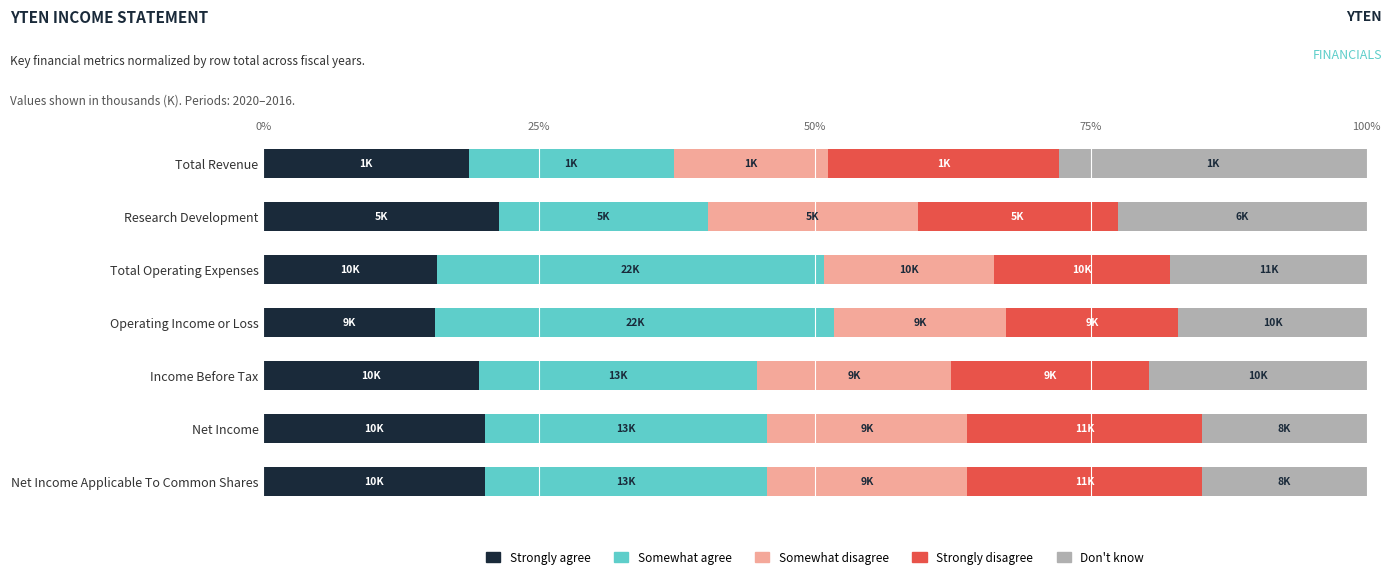

Read the Strongly agree value at Research Development.

21.3